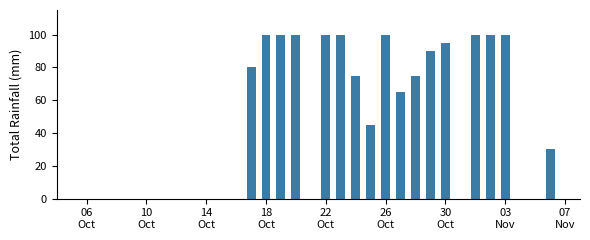

What is the sum of all values?

1455